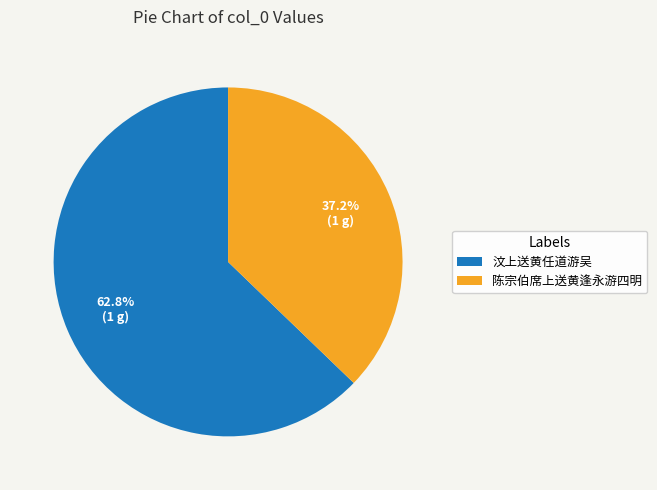

To the nearest percent, what is the average slice percentage?

50%